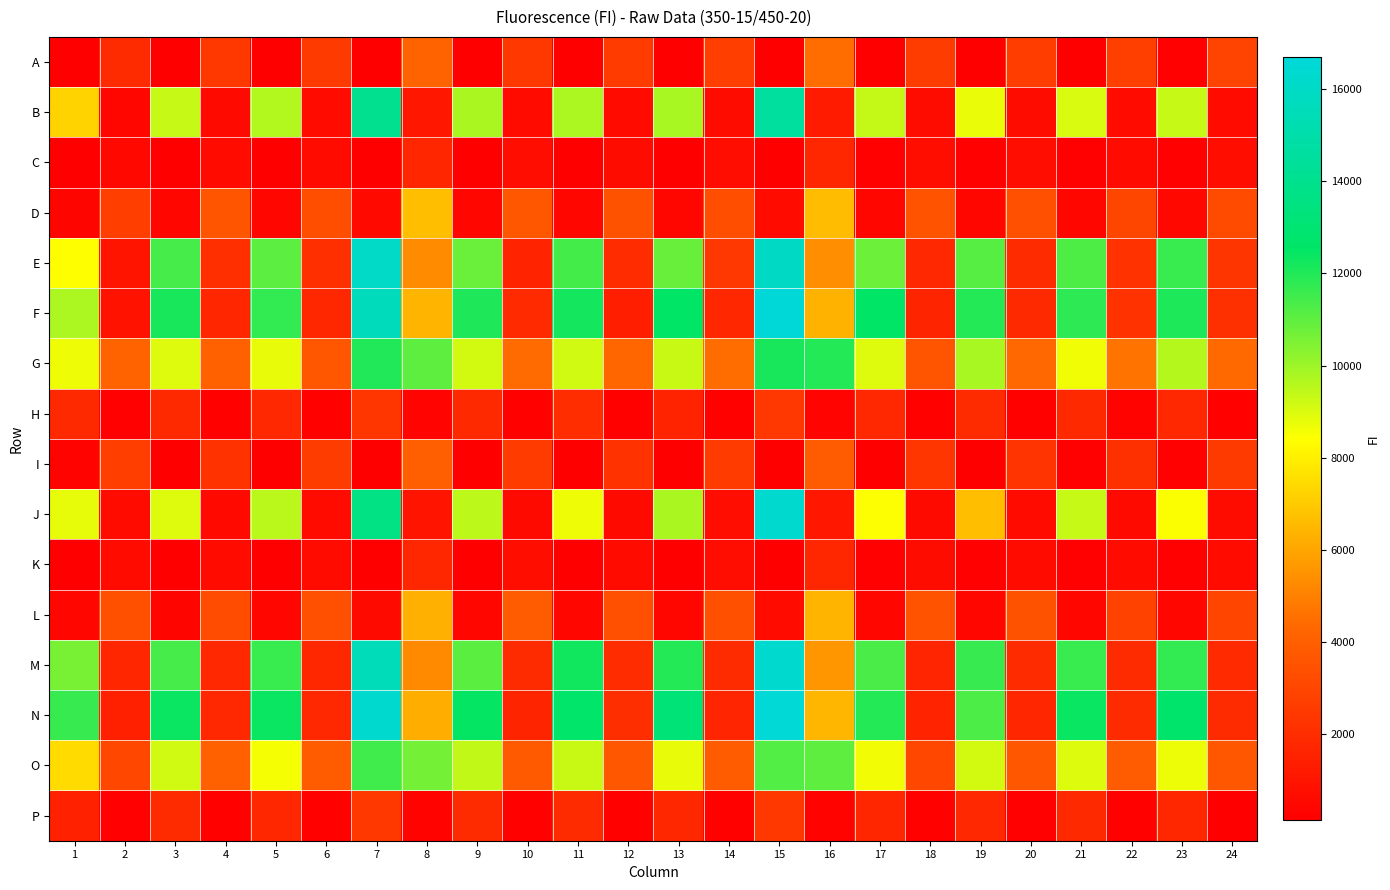

What is the spread (max minus min) of values at 15?

16552